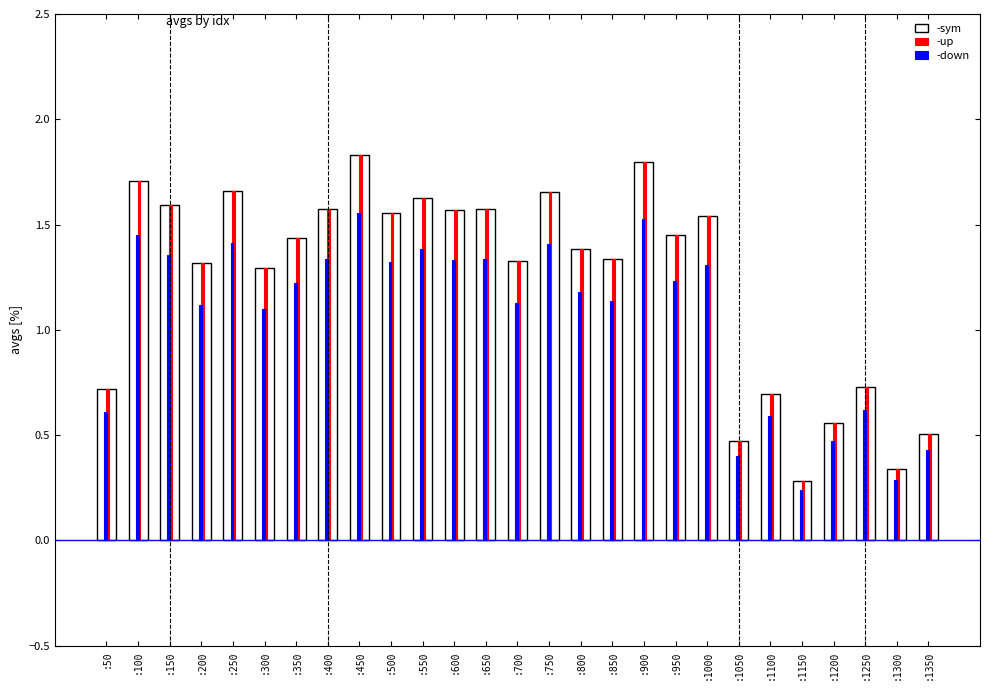

The -sym series shows 1.6 at :150. True or false?

True